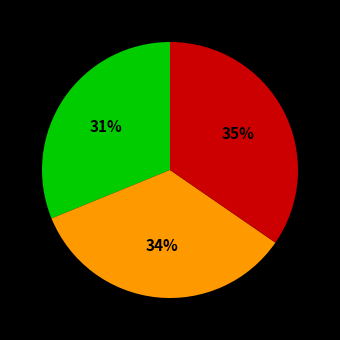

Is there a majority slice in this chart?

No